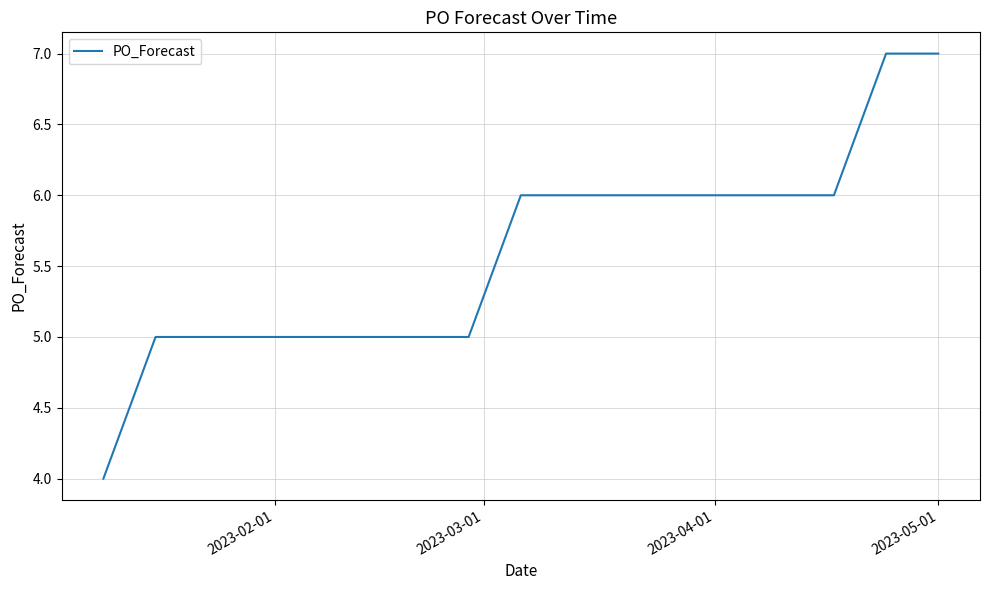

How many lines are shown in the chart?

1